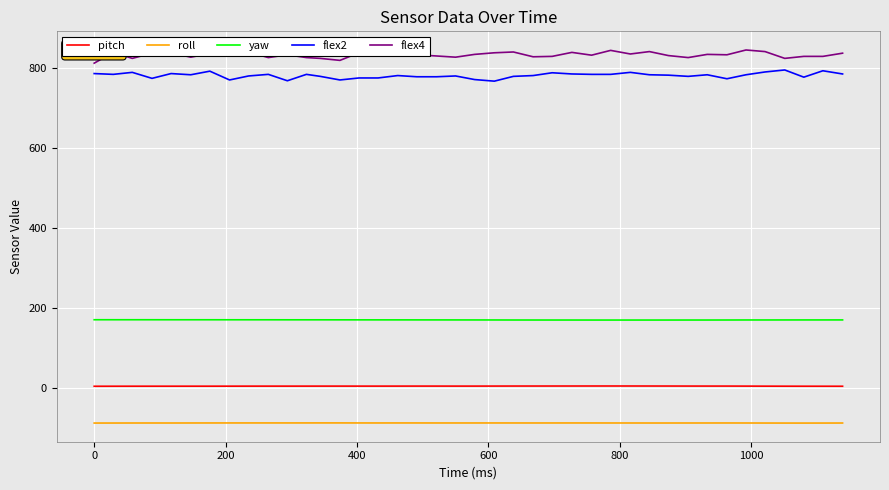

True or false: roll and flex4 cross at least once.

False